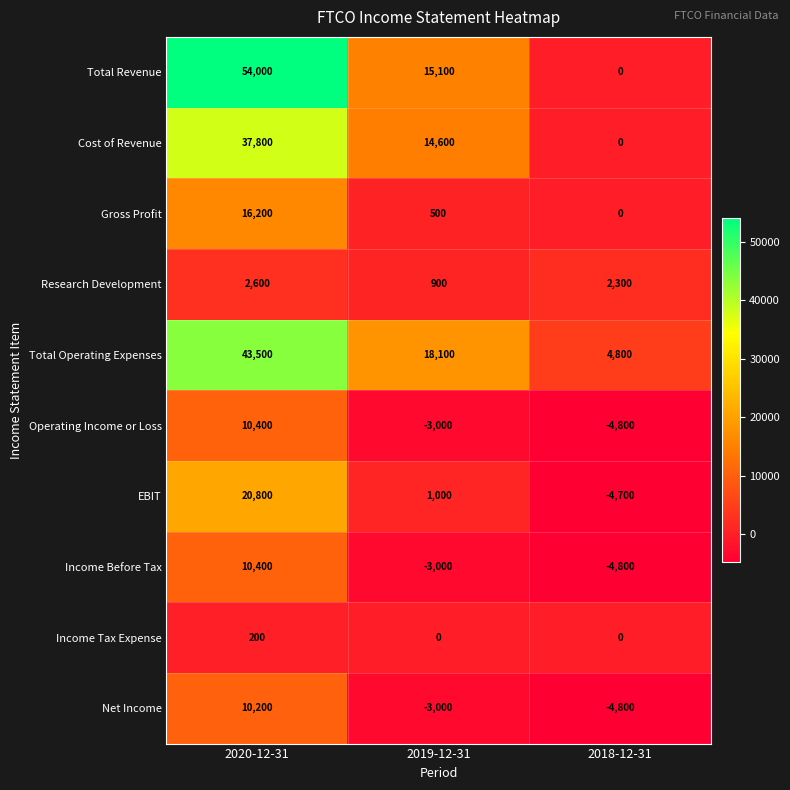

At how many categories does at least one series exceed 46302?

1